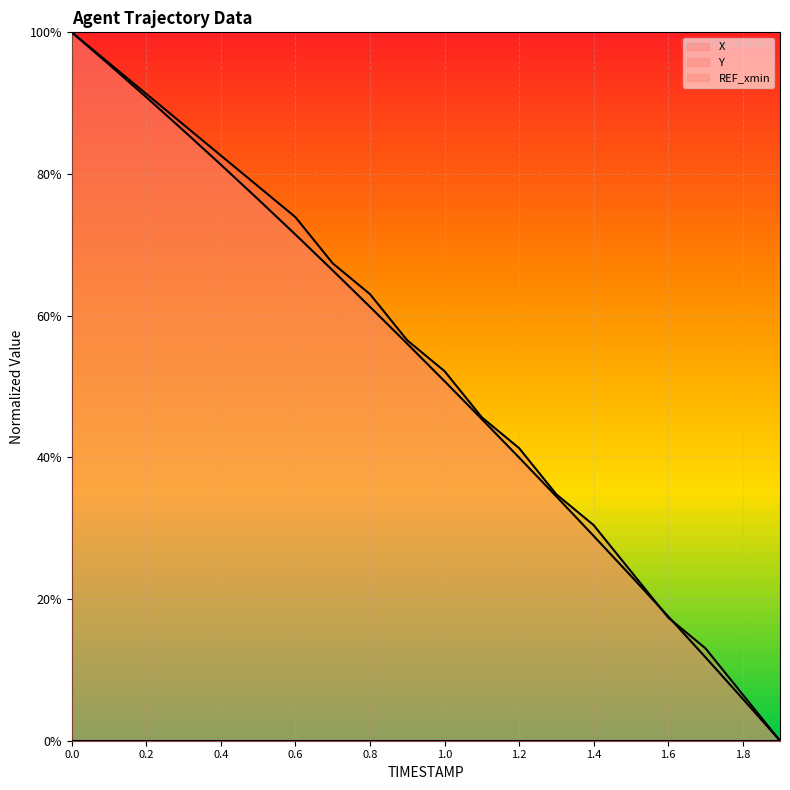

How many lines are shown in the chart?

2